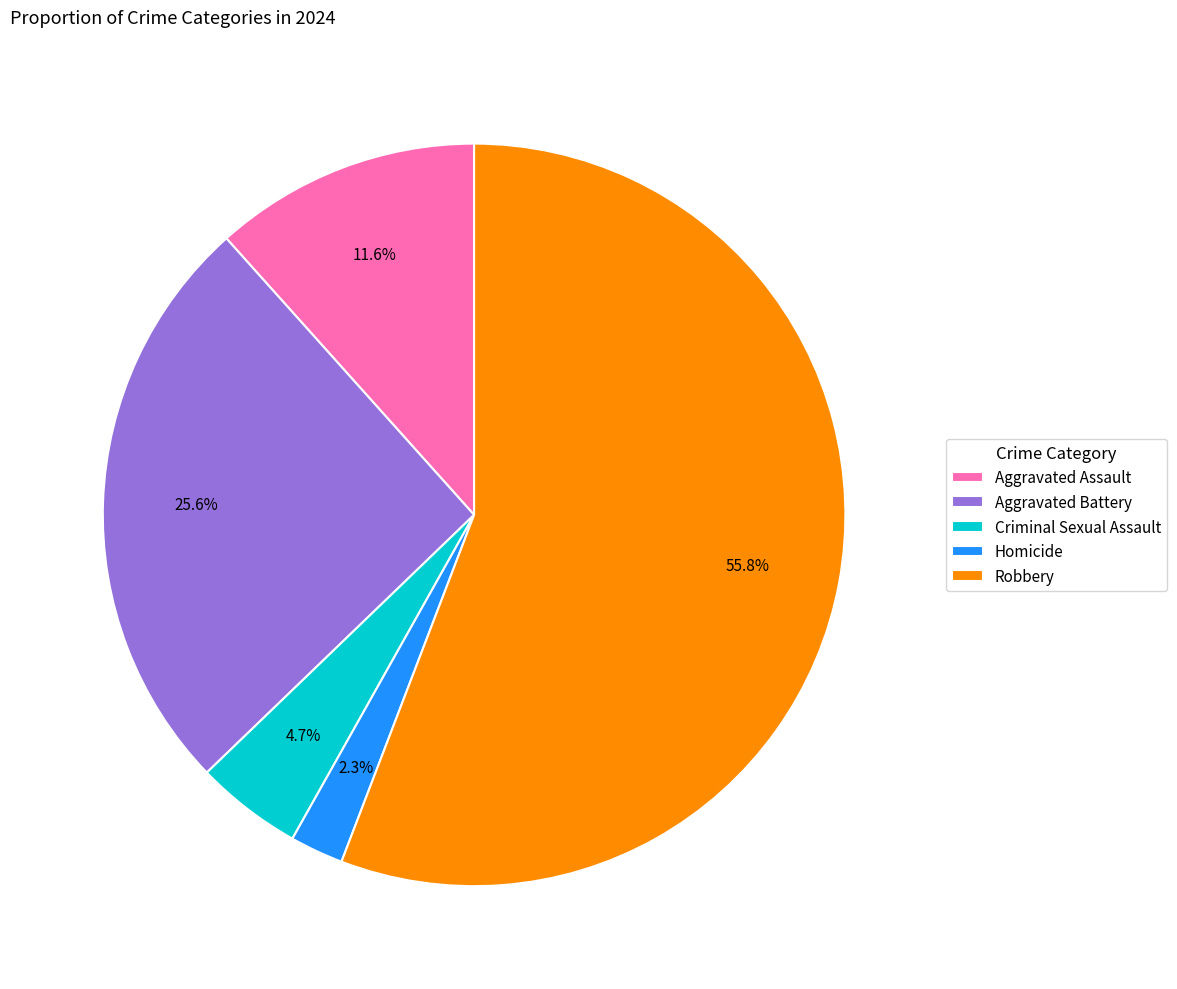

Which category has the biggest portion of the pie?

Robbery